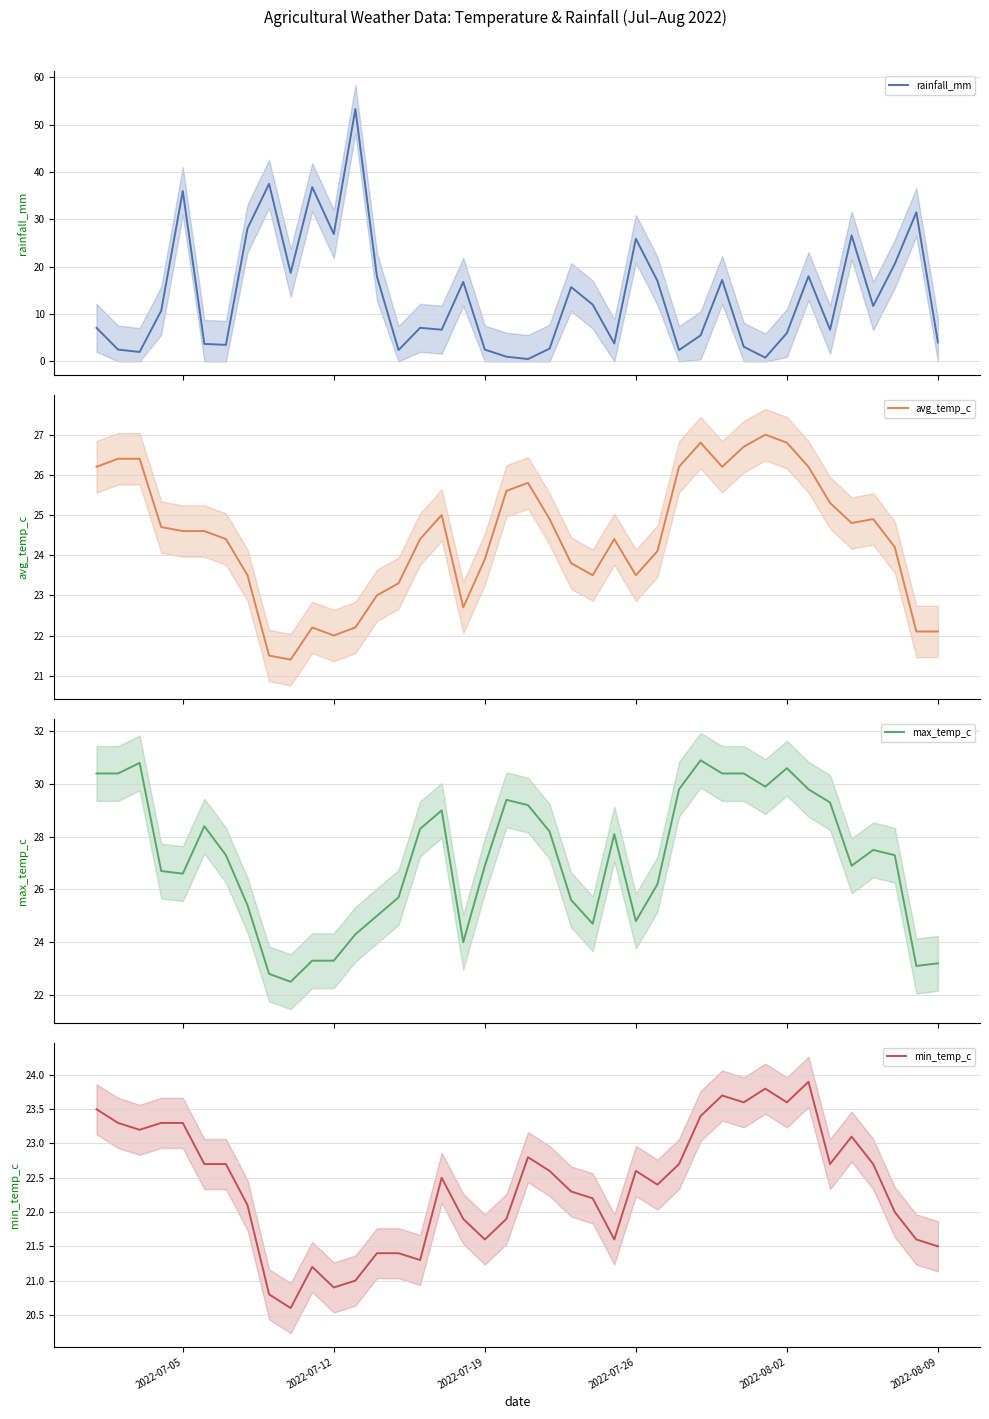

How many interior local valleys does the min_temp_c series have?

10